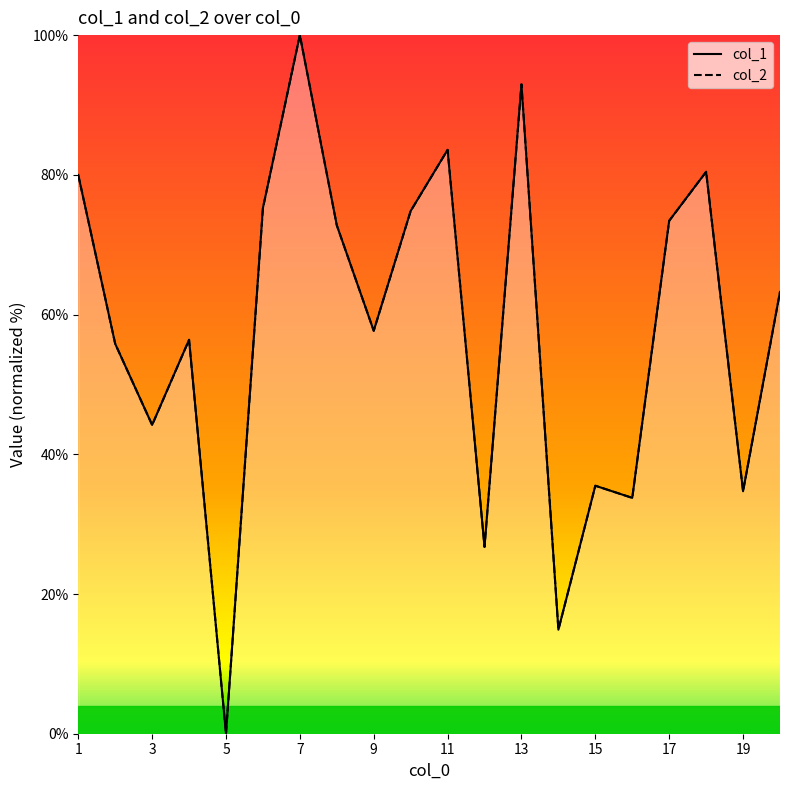

List the series in order of their peak value, lowest first.

col_1, col_2